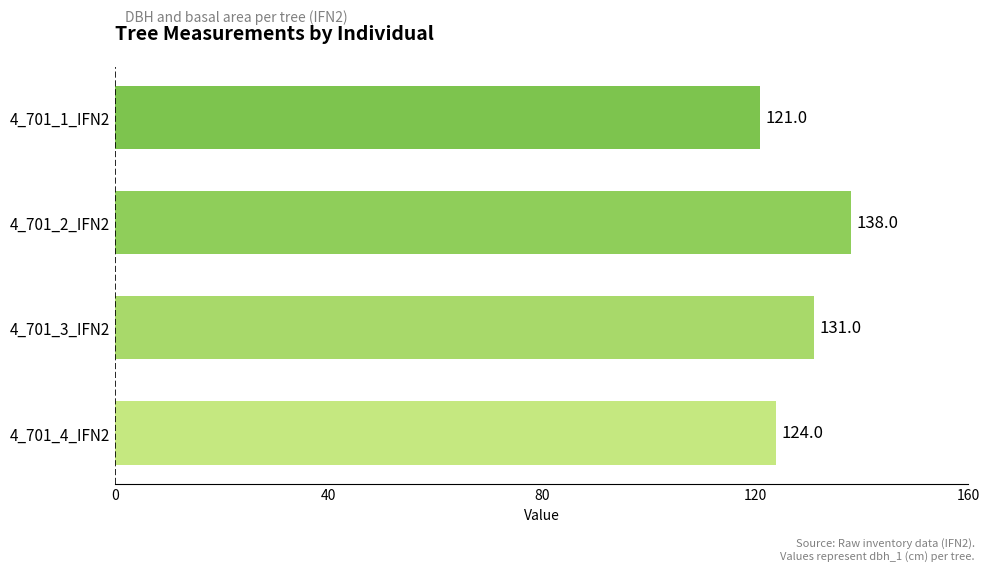

Count the number of data series in this chart.

1